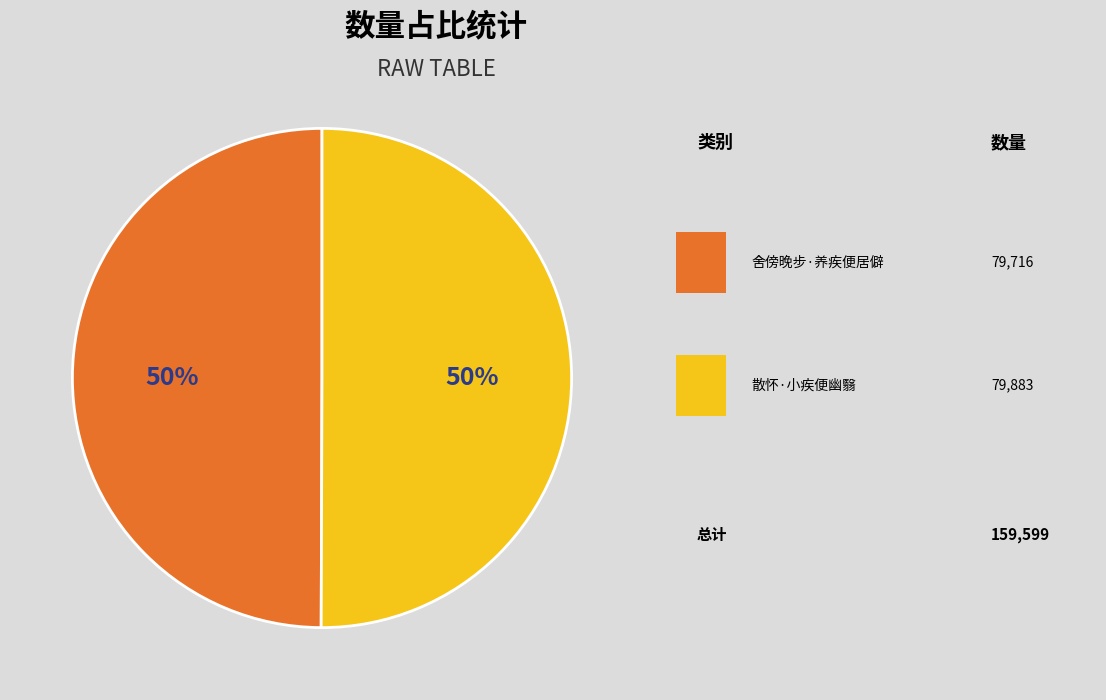

To the nearest percent, what is the average slice percentage?

50%